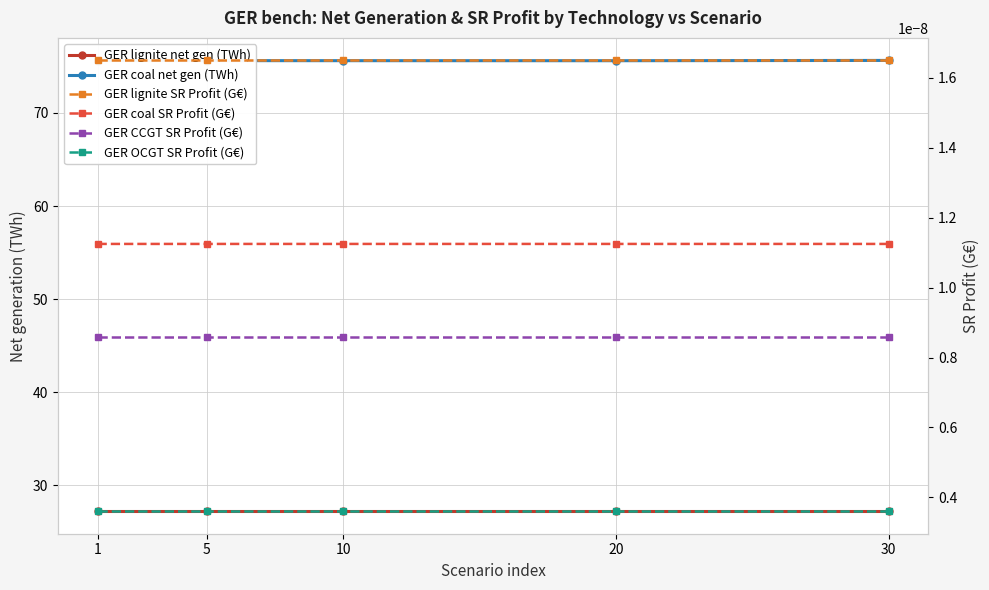

True or false: GER lignite SR Profit (G€) and GER CCGT SR Profit (G€) cross at least once.

False